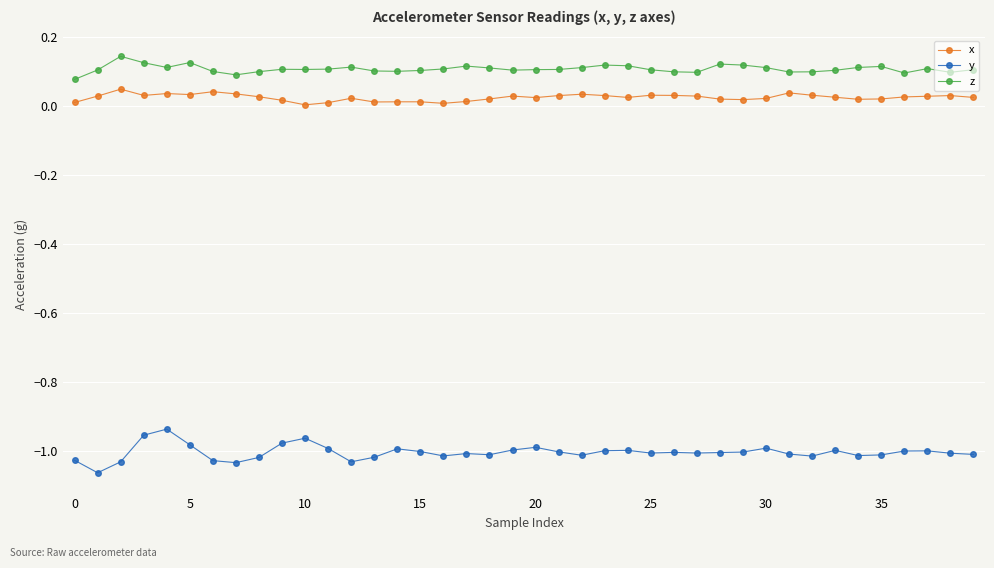

What is the sum of all z values?

4.3